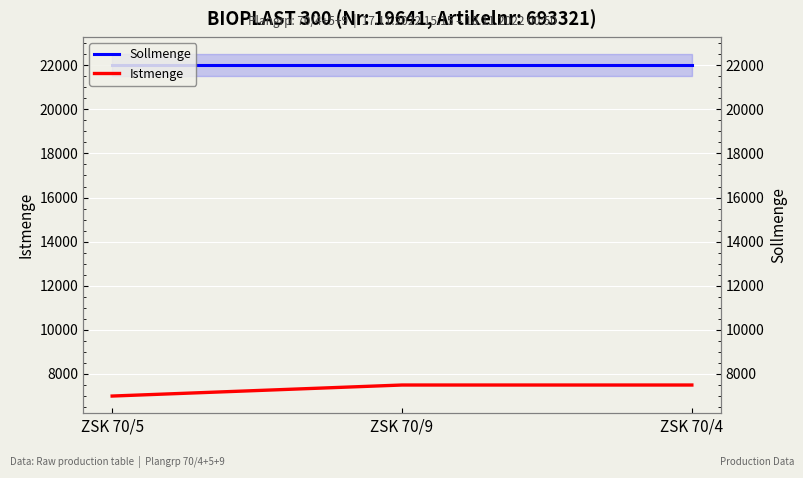

At which label is Sollmenge closest to 22000?

ZSK 70/5